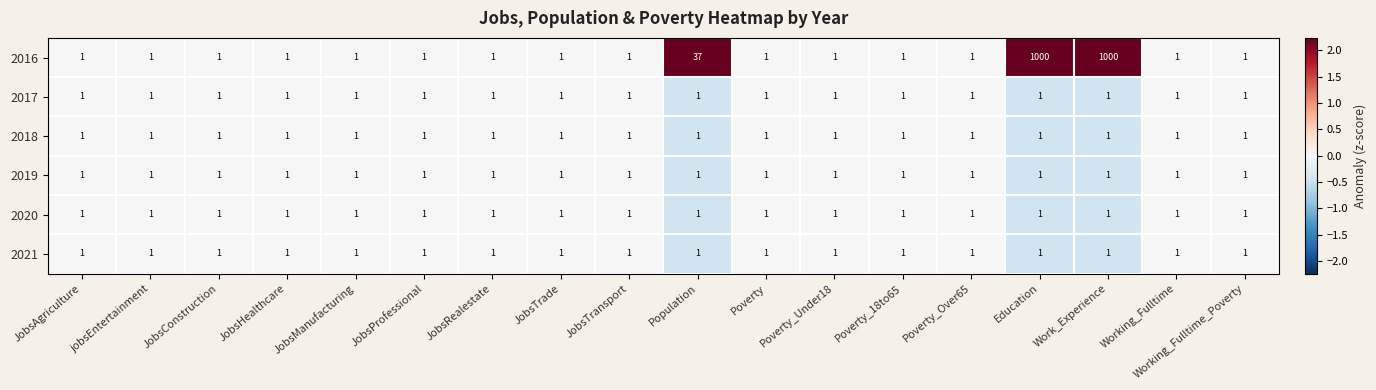

What is the sum of all 2021 values?

18